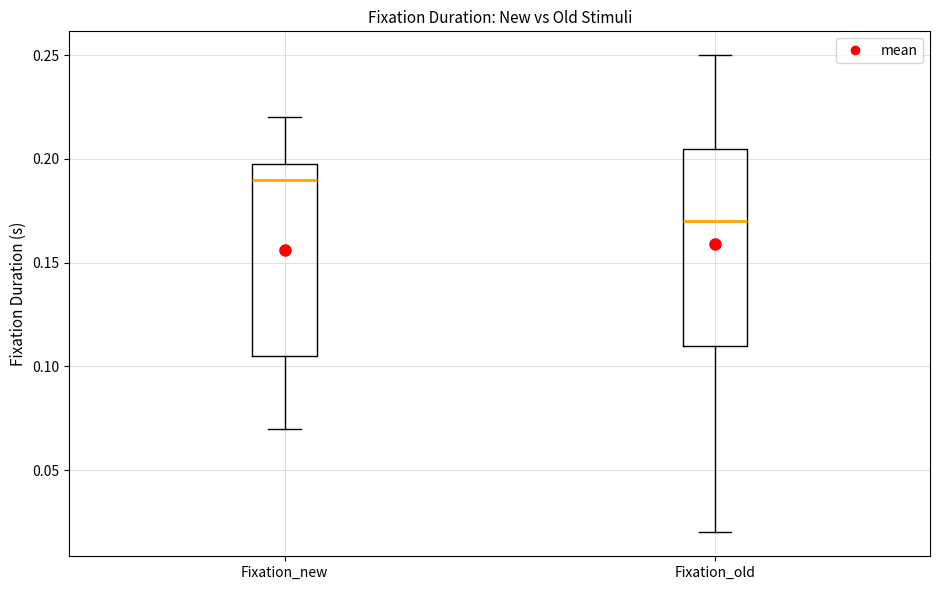

Which box has the highest median line?

Fixation_new